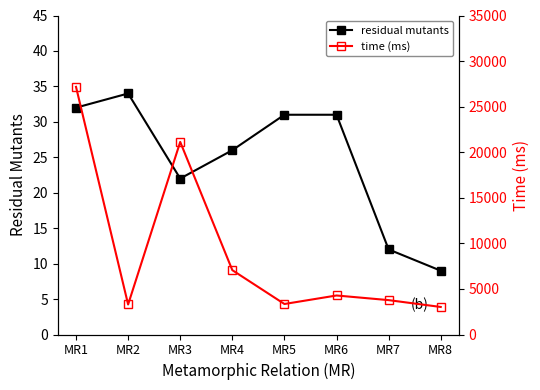

Reading left to right, what are all the values shown in this chart?

residual mutants: MR1=32	MR2=34	MR3=22	MR4=26	MR5=31	MR6=31	MR7=12	MR8=9
time (ms): MR1=27170	MR2=3293	MR3=21130	MR4=7060	MR5=3347	MR6=4281	MR7=3772	MR8=3021